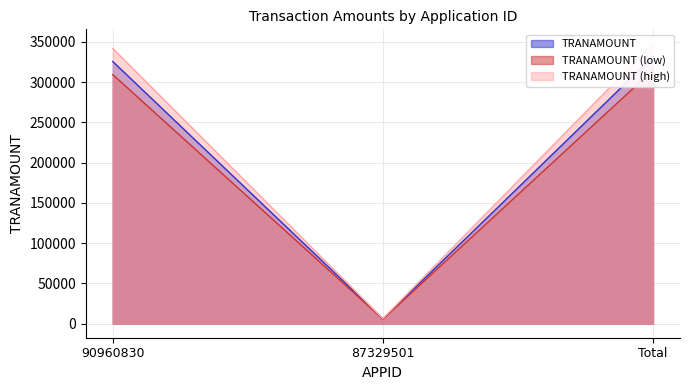

At which category does the chart reach its peak across all series?

Total